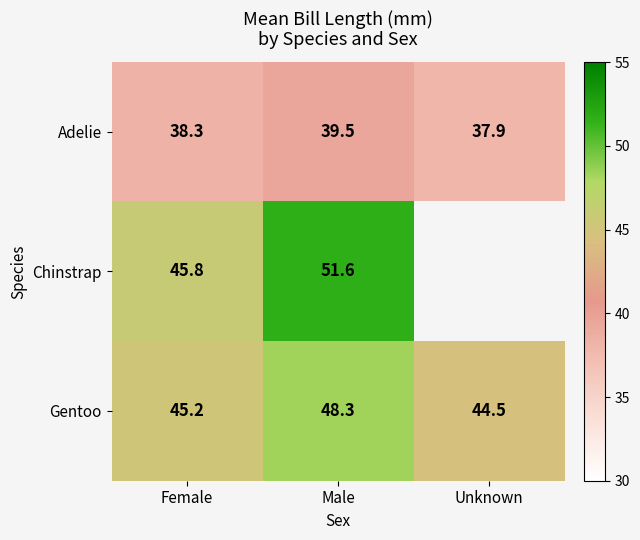

The value of Gentoo at Unknown is 19.6. True or false?

False